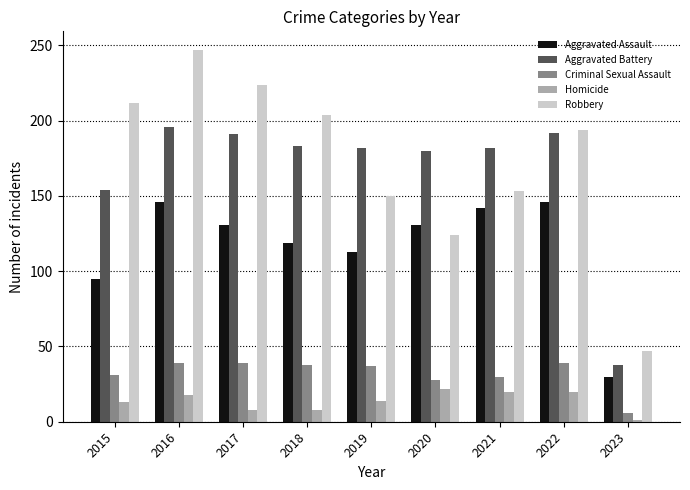

Read the Aggravated Assault value at 2016, to the nearest 50.

150